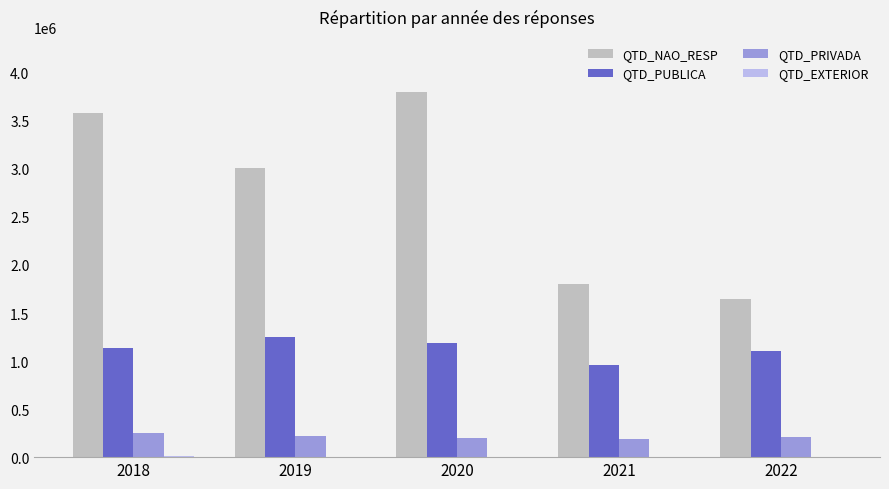

Count the number of data series in this chart.

4